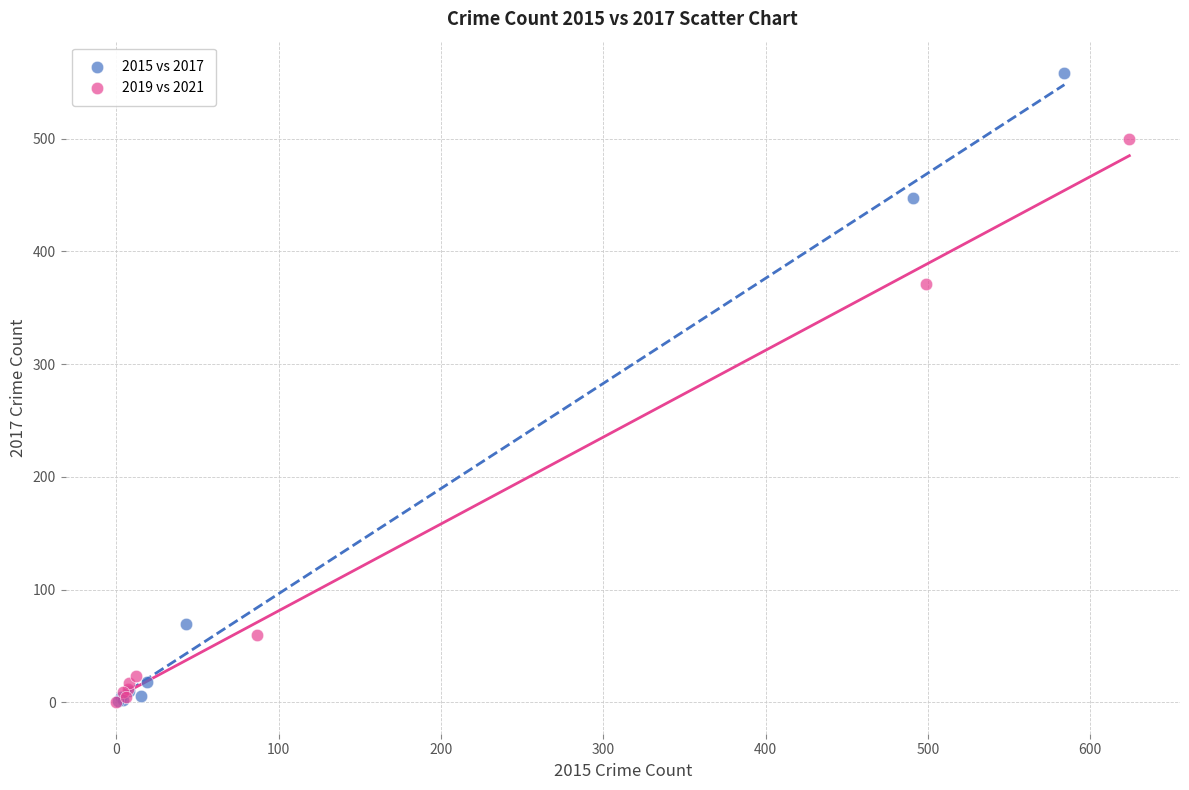

Which series has the largest Y range (max minus min)?

2015 vs 2017